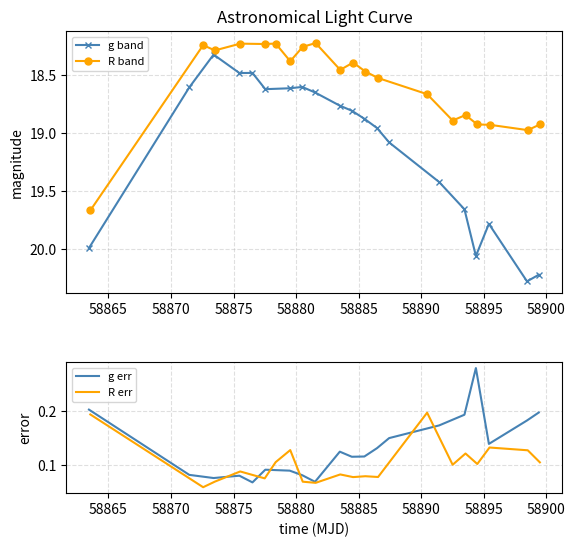

What is the value of the g band point at the 4th from the left?

18.5